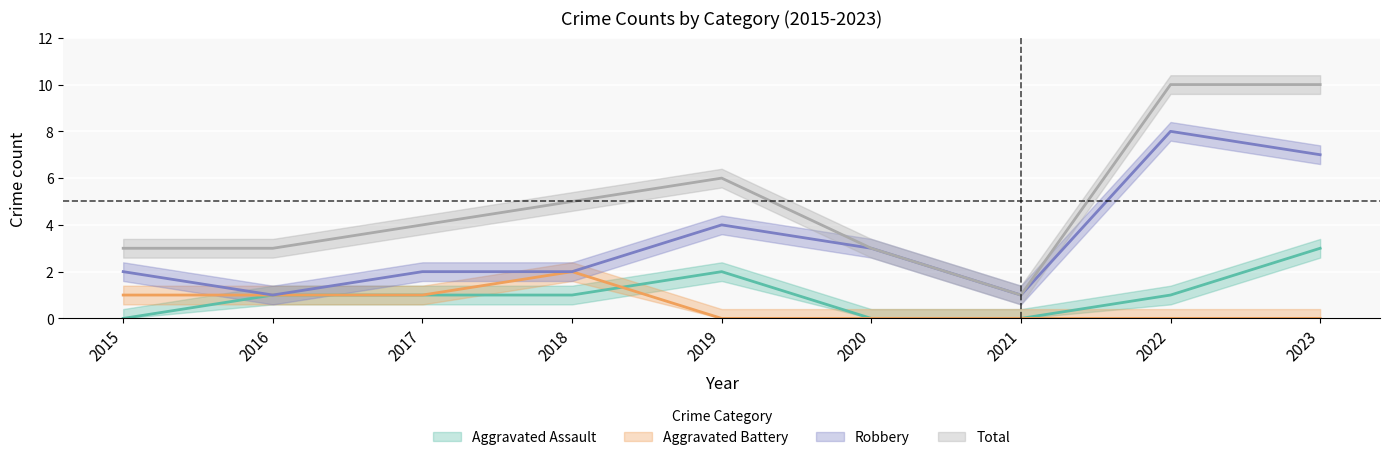

Rank the categories by Aggravated Assault value from highest to lowest.

2023, 2019, 2016, 2017, 2018, 2022, 2015, 2020, 2021